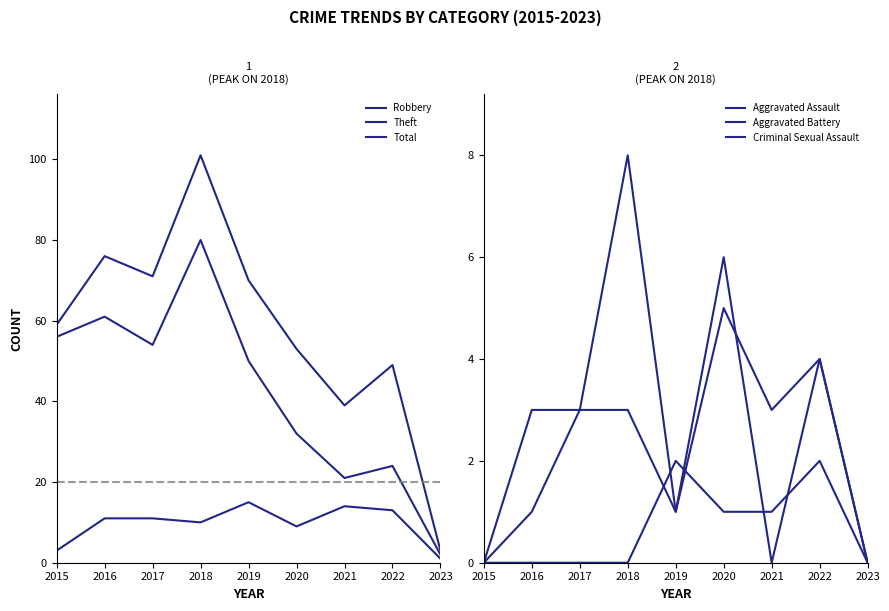

Reading left to right, list all the values displayed in this chart.

Robbery: 2015=3	2016=11	2017=11	2018=10	2019=15	2020=9	2021=14	2022=13	2023=1
Theft: 2015=56	2016=61	2017=54	2018=80	2019=50	2020=32	2021=21	2022=24	2023=2
Total: 2015=59	2016=76	2017=71	2018=101	2019=70	2020=53	2021=39	2022=49	2023=3
Aggravated Assault: 2015=0	2016=3	2017=3	2018=3	2019=1	2020=6	2021=0	2022=4	2023=0
Aggravated Battery: 2015=0	2016=1	2017=3	2018=8	2019=1	2020=5	2021=3	2022=4	2023=0
Criminal Sexual Assault: 2015=0	2016=0	2017=0	2018=0	2019=2	2020=1	2021=1	2022=2	2023=0